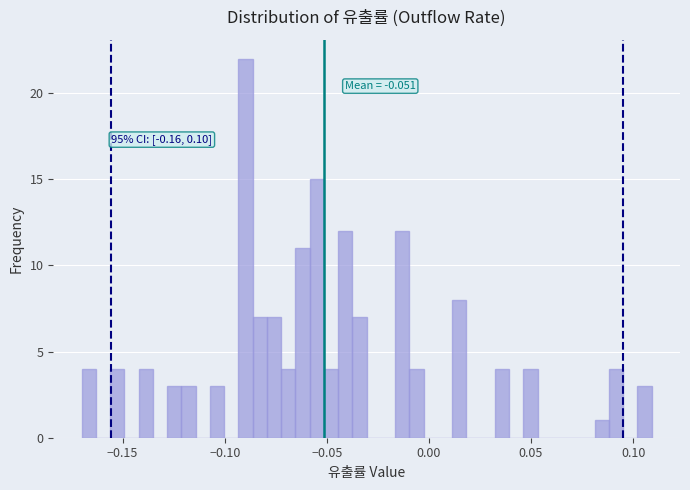

Read against the x-axis, roughly where is the centre of the tallest bar?

-0.090